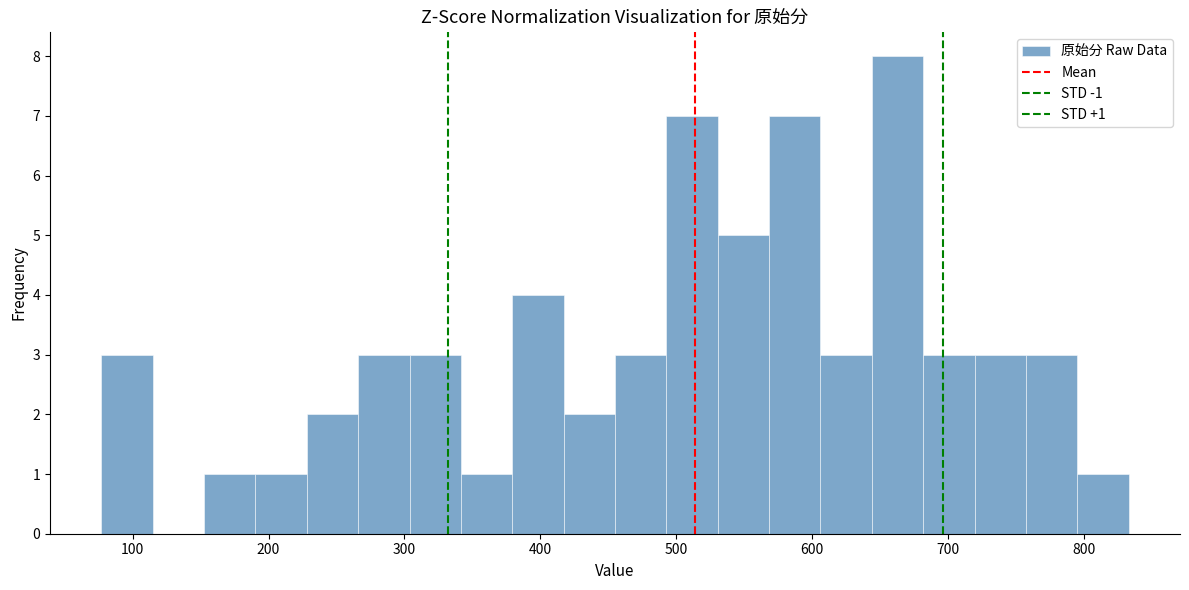

Read against the x-axis, roughly where is the centre of the tallest bar?

660